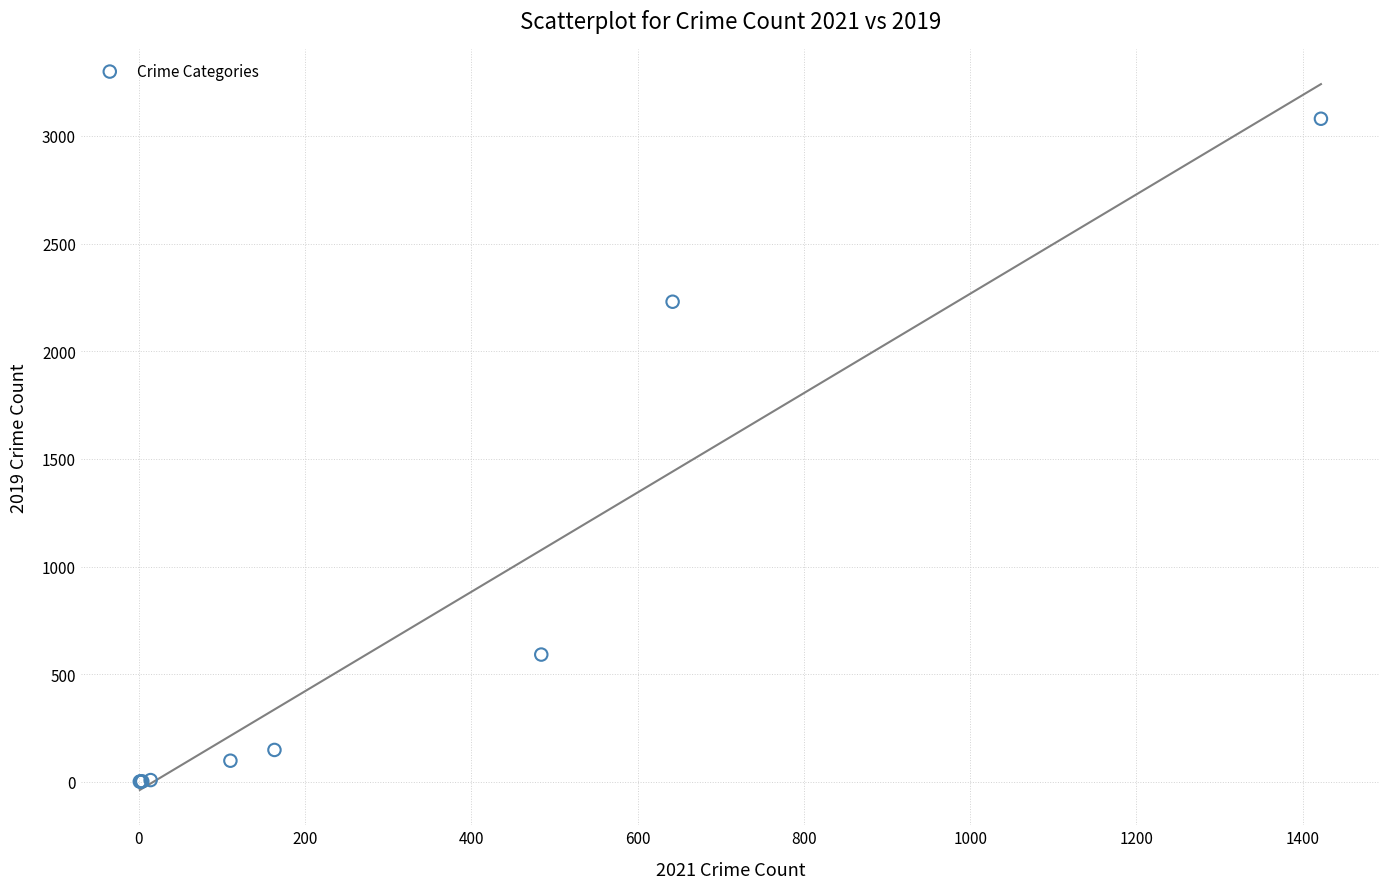

What Y value in the scatter plot is closest to 1540?

2230